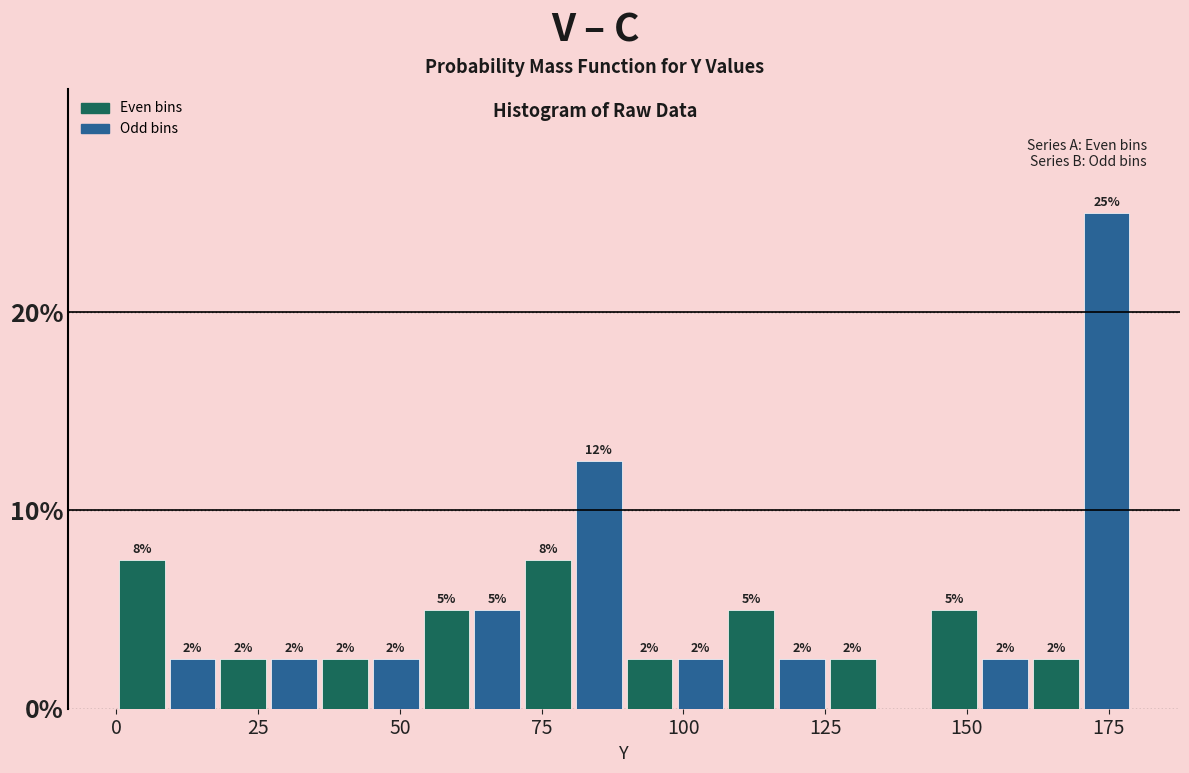

Around what value on the x-axis is the tallest bar? Give the approximate position of its centre, as read against the axis.

175